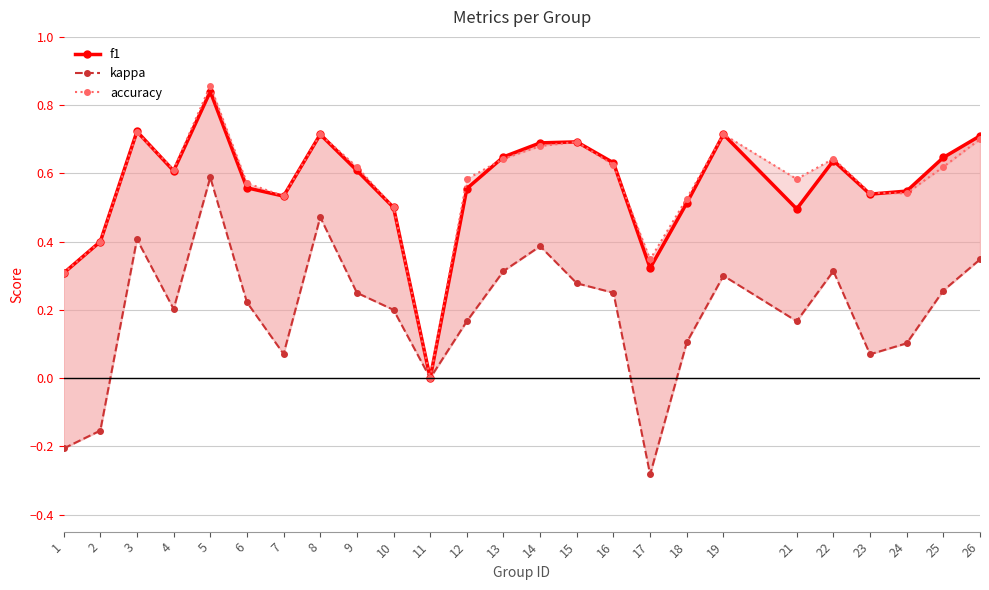

Which series changed the most between 13 and 19?

accuracy